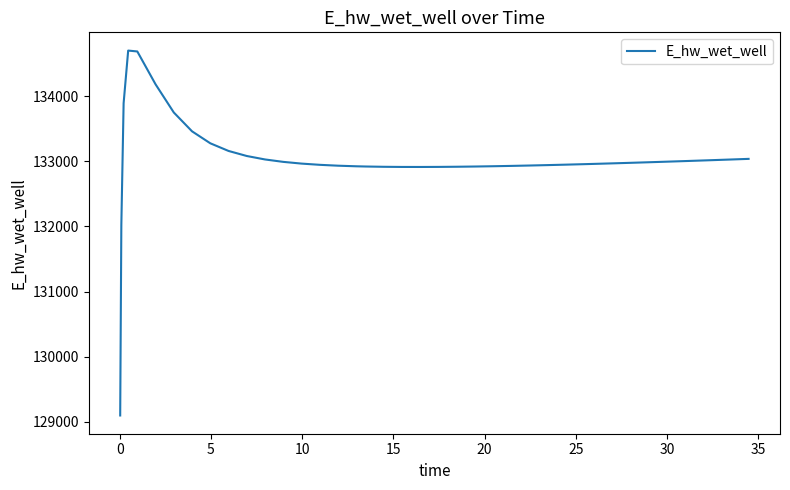

What is the smallest value displayed?

129097.1